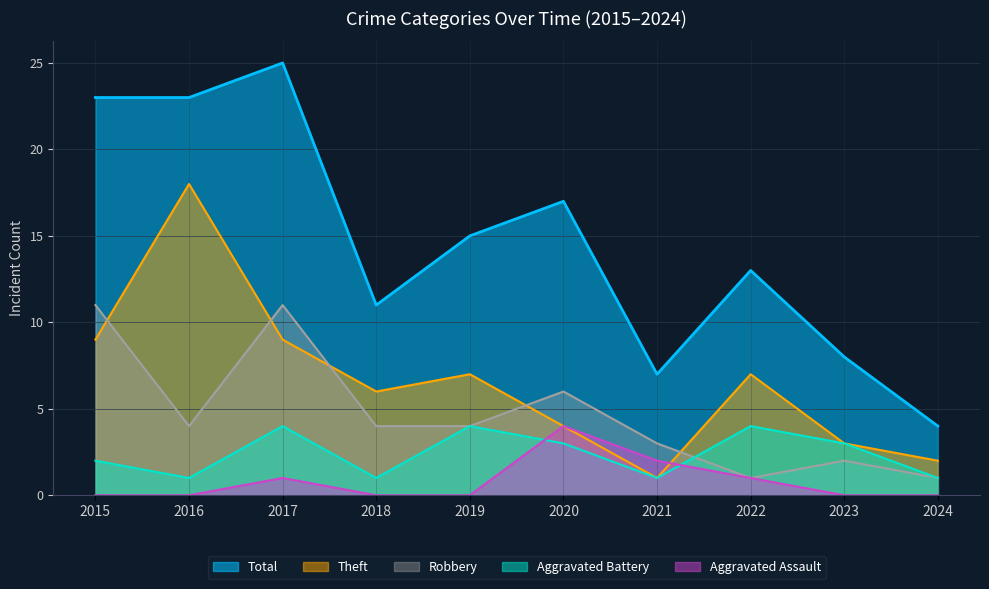

What is the value of the Aggravated Battery point at the 9th from the left?

3